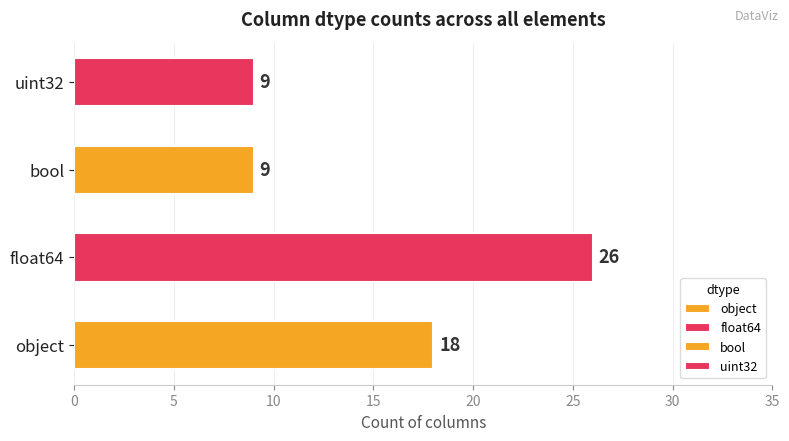

What is the smallest value displayed?

9